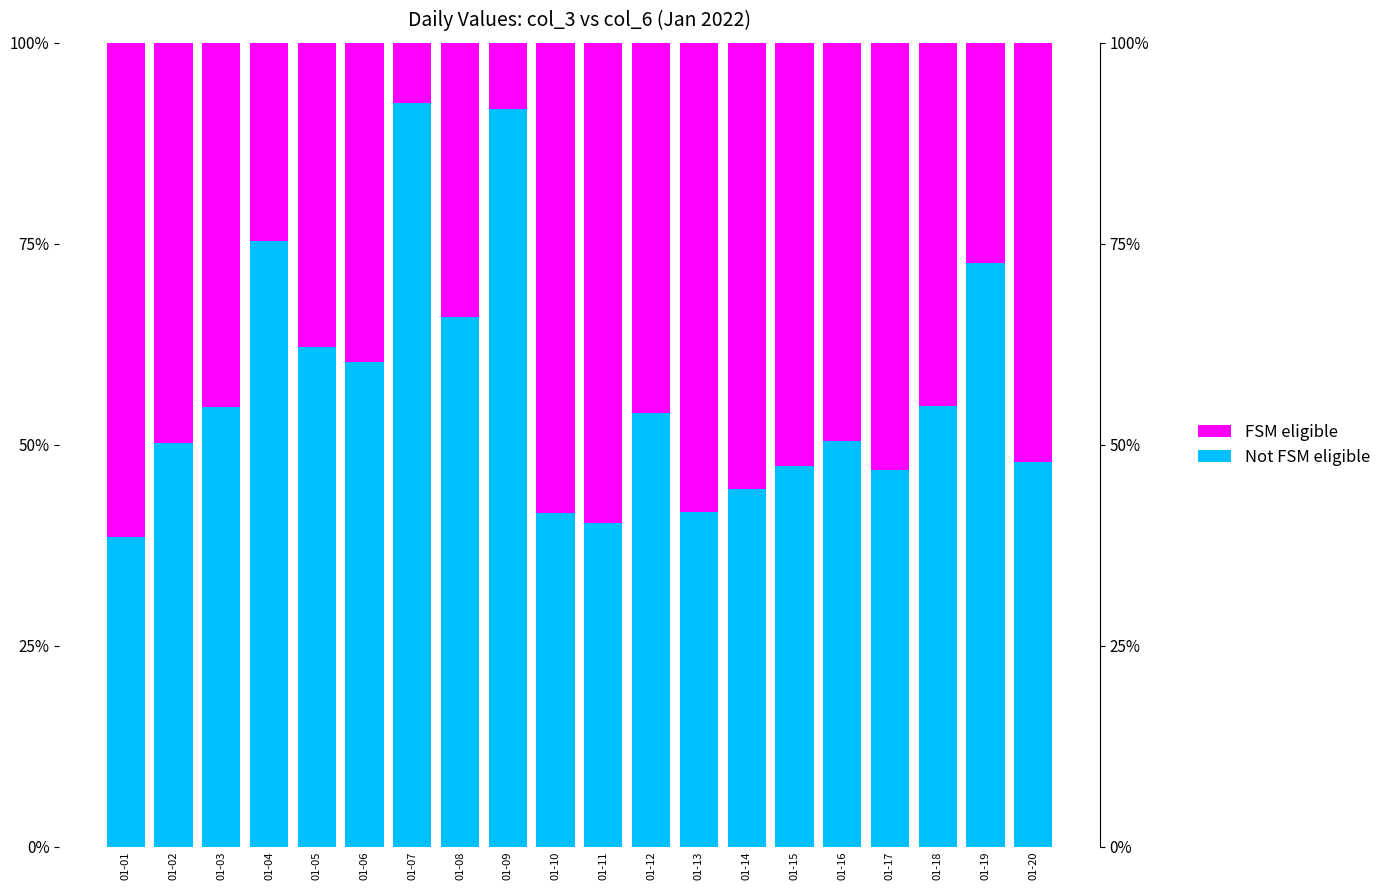

What is the difference between the Not FSM eligible values at 01-17 and 01-13?

5.3